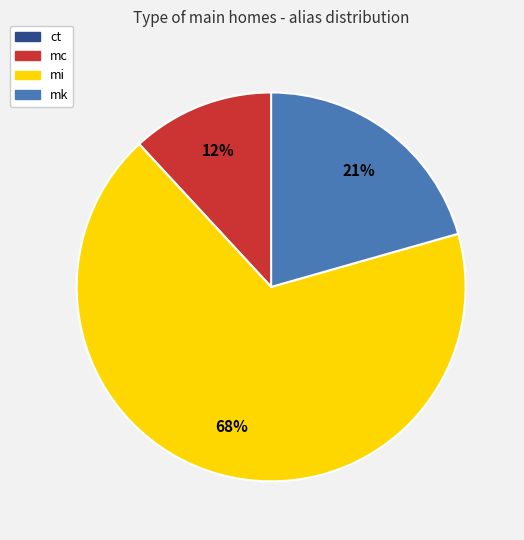

To the nearest percent, what is the average slice percentage?

25%